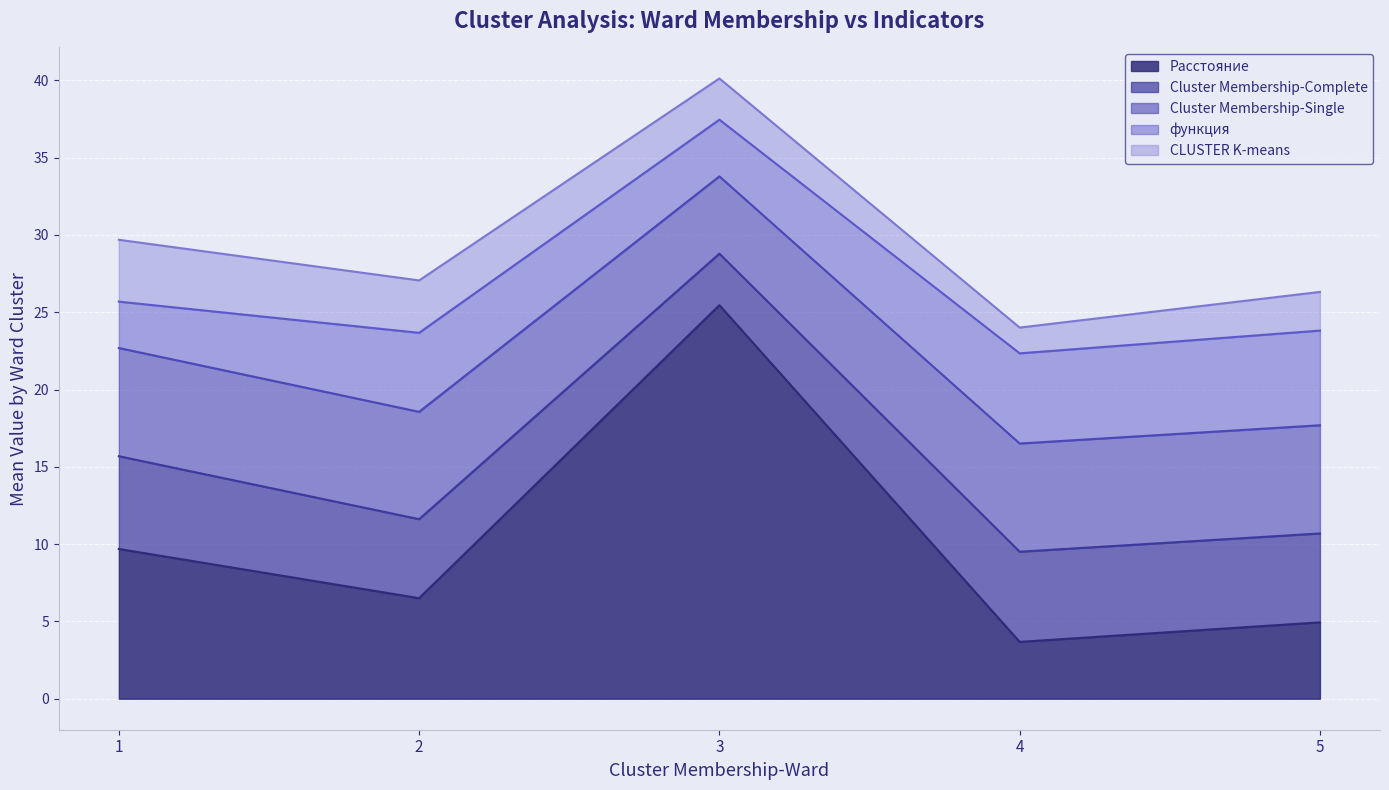

At which category is the sum across all series the highest?

3